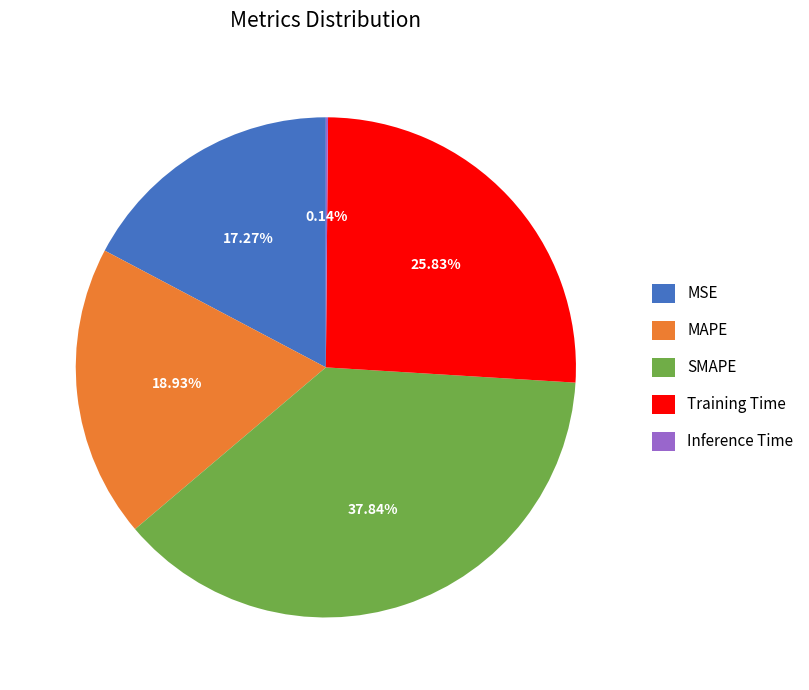

To the nearest percent, what percentage of the pie is SMAPE?

38%